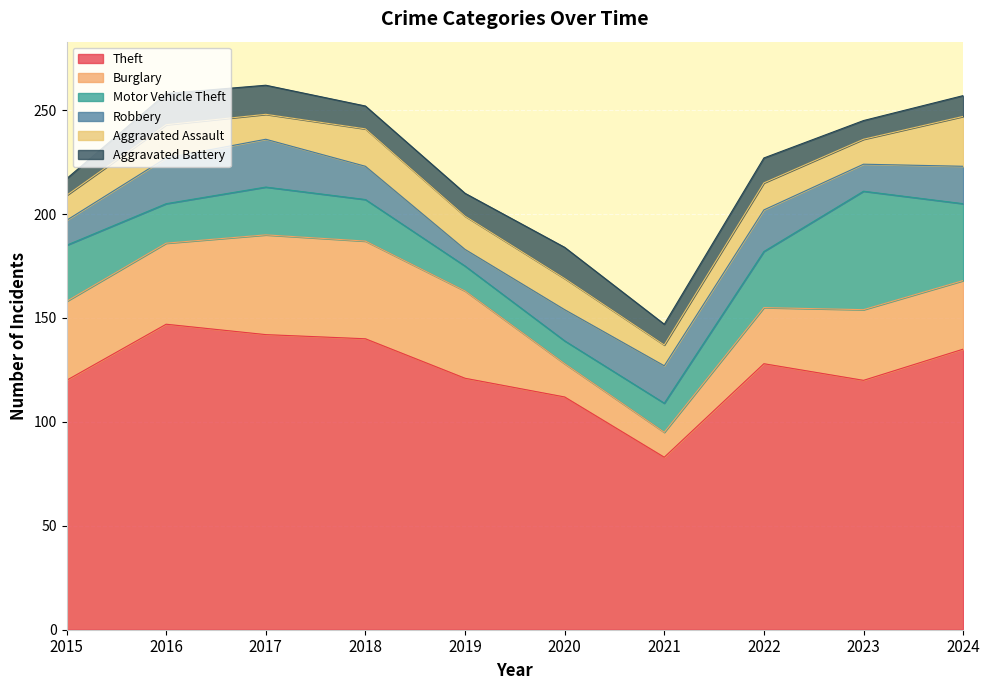

Rank the series by their maximum value, from lowest to highest.

Aggravated Battery, Robbery, Aggravated Assault, Burglary, Motor Vehicle Theft, Theft